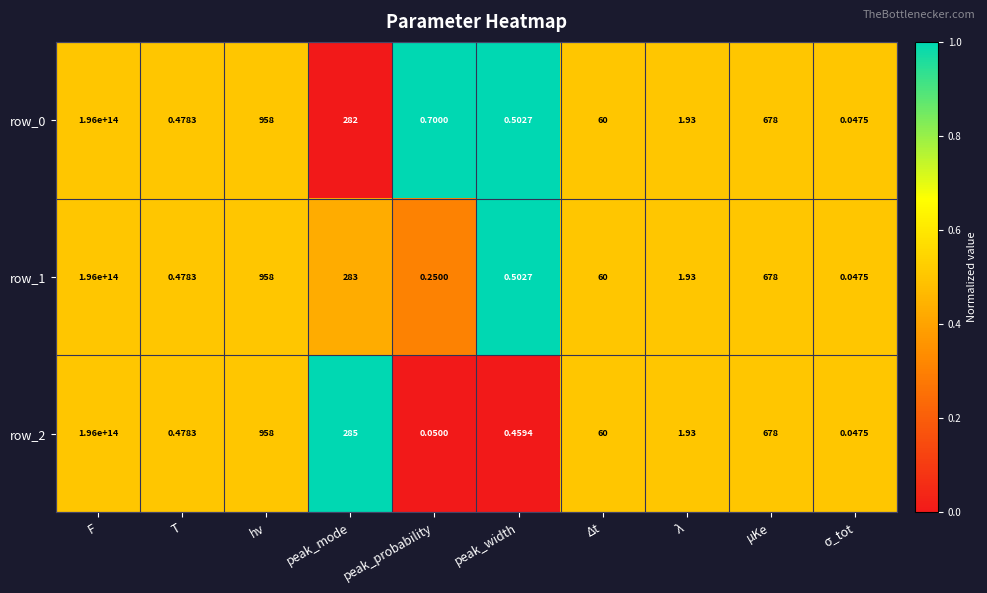

Which label corresponds to the largest value in the chart?

F